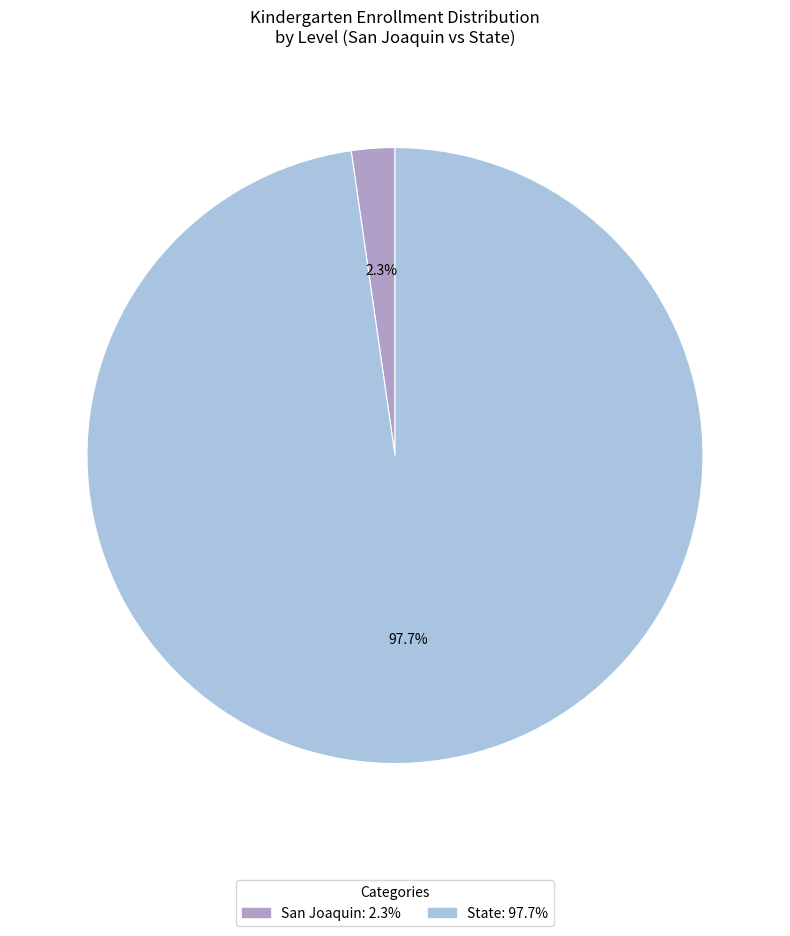

What percentage is the San Joaquin slice, to the nearest percent?

2%